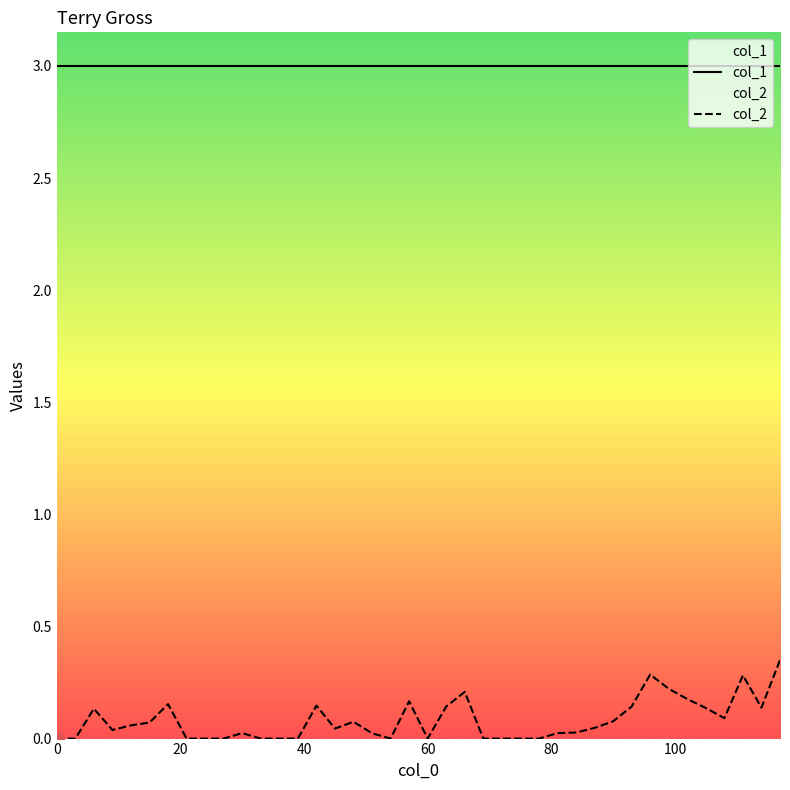

What is the sum of all col_1 values?

120.0